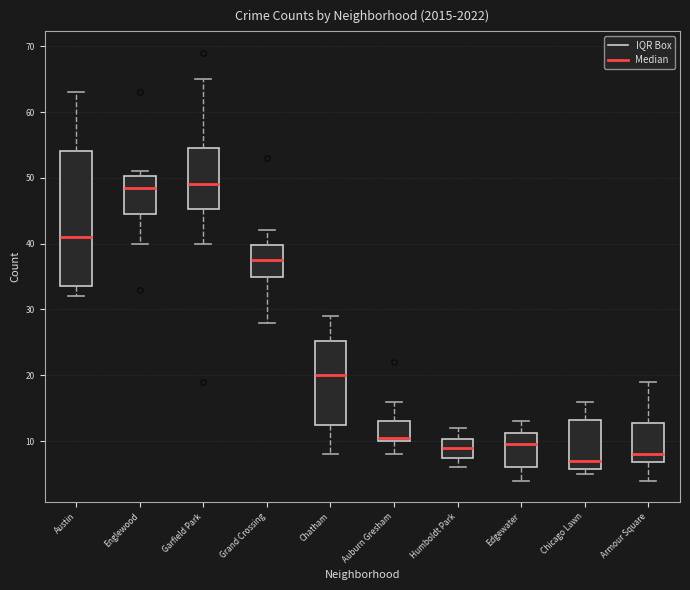

Comparing the boxes themselves (not the whiskers), which one is the tallest?

Austin